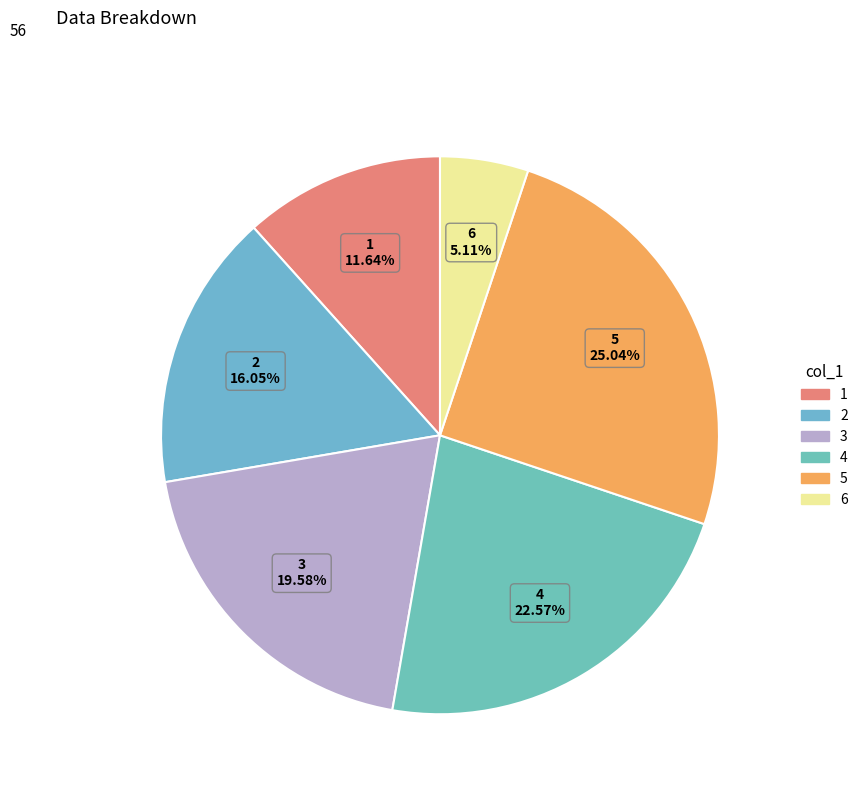

Rank the categories by value from lowest to highest.

6, 1, 2, 3, 4, 5